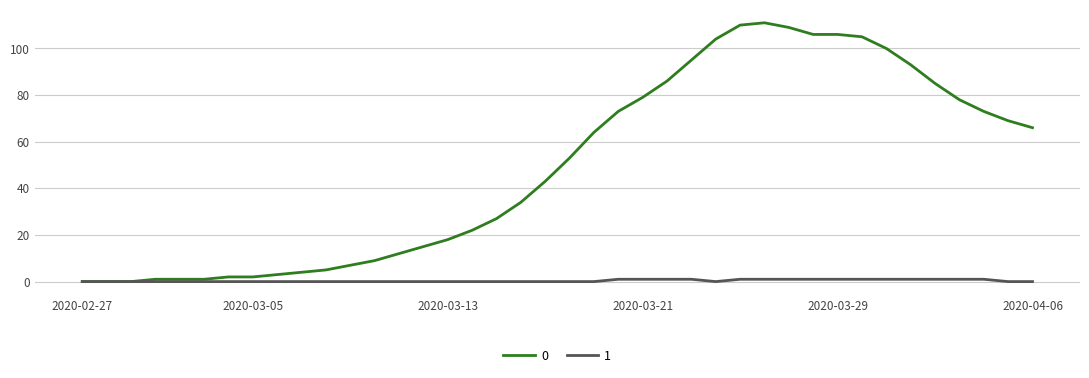

Count the number of data series in this chart.

2